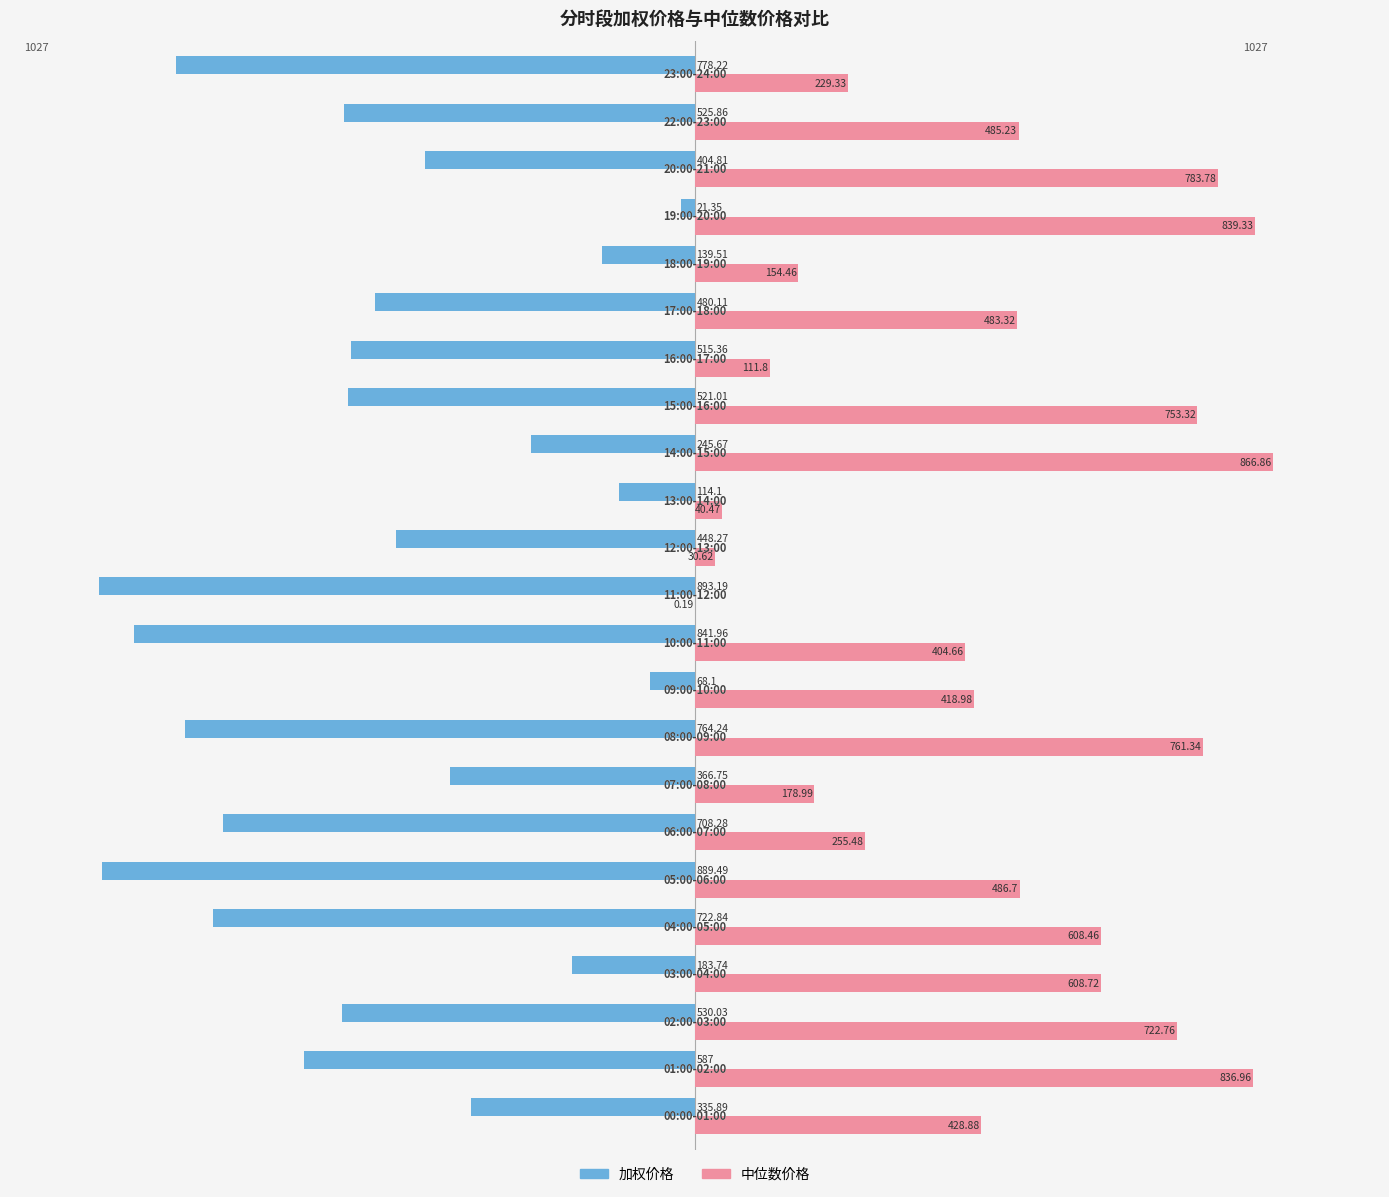

What is the sum of all 中位数价格 values?

10490.6